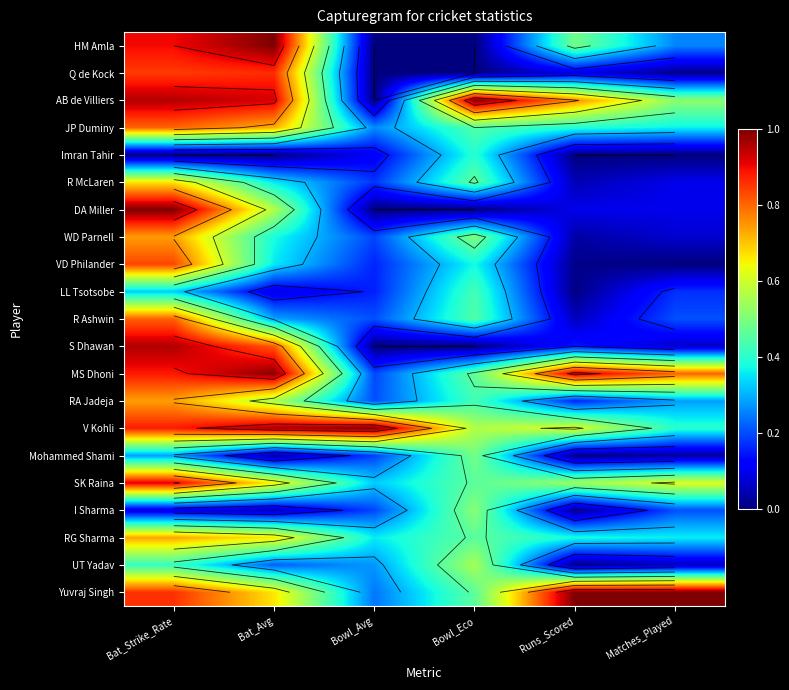

List the series in order of their peak value, lowest first.

Imran Tahir, LL Tsotsobe, Mohammed Shami, I Sharma, UT Yadav, R McLaren, RG Sharma, RA Jadeja, WD Parnell, JP Duminy, R Ashwin, VD Philander, Q de Kock, SK Raina, S Dhawan, MS Dhoni, HM Amla, AB de Villiers, DA Miller, V Kohli, Yuvraj Singh